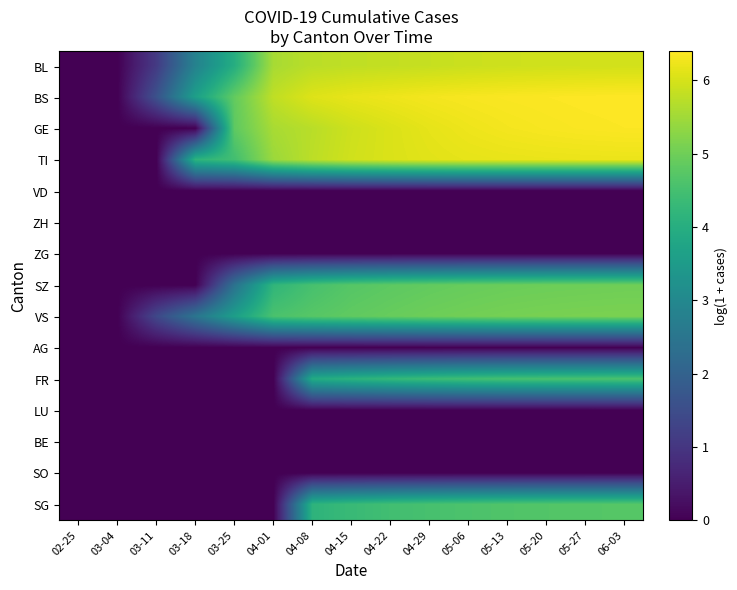

At 04-08, list the series in order from largest to smallest.

BS, TI, BL, GE, VS, SZ, SG, FR, VD, ZH, ZG, AG, LU, BE, SO